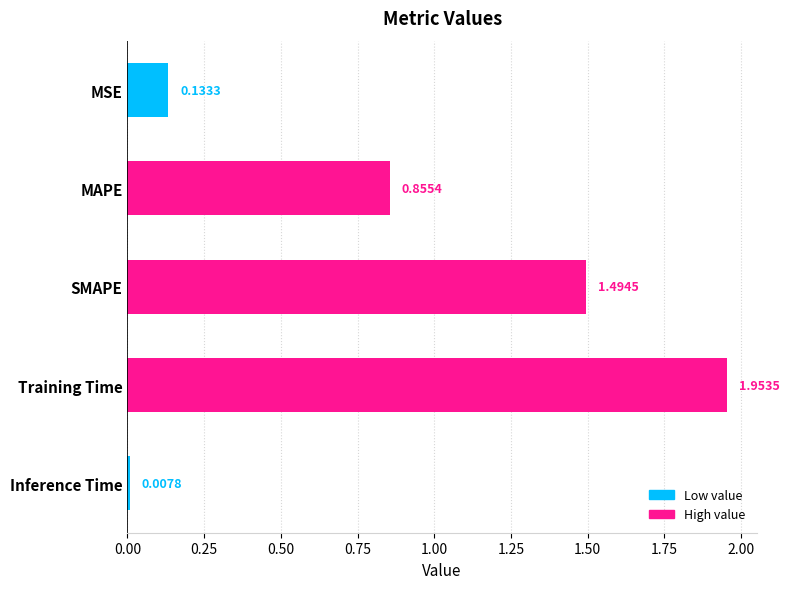

Approximately how many times larger is the value at SMAPE compared to Training Time?

0.8